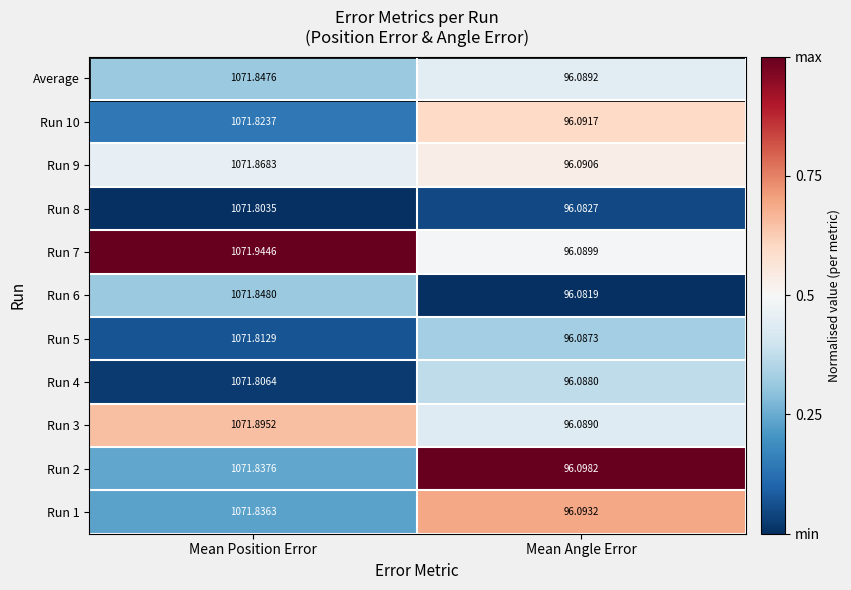

Between Mean Position Error and Mean Angle Error, which series saw the biggest shift?

Run 7